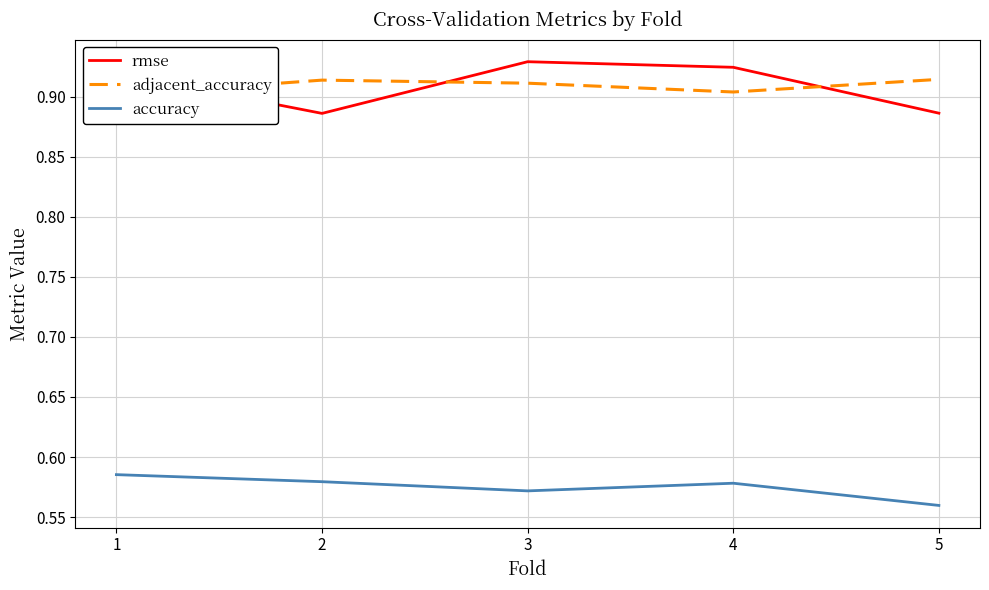

True or false: rmse and accuracy cross at least once.

False